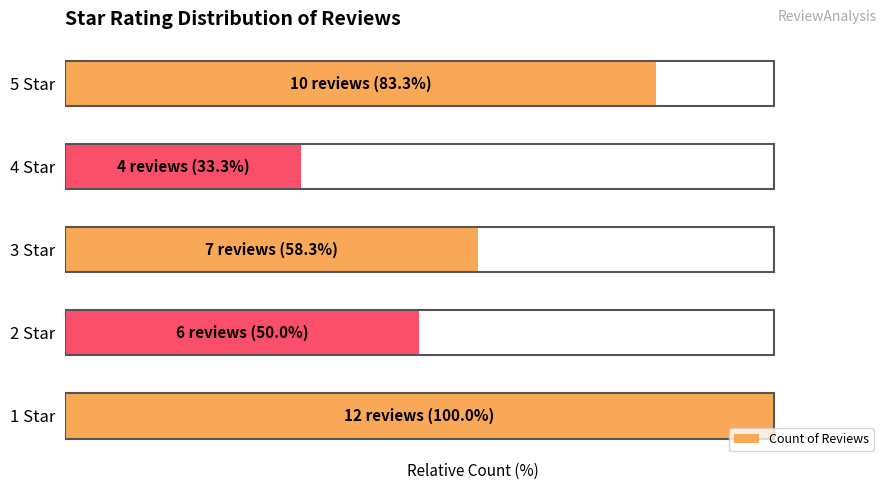

At which label is the value closest to 66?

3 Star